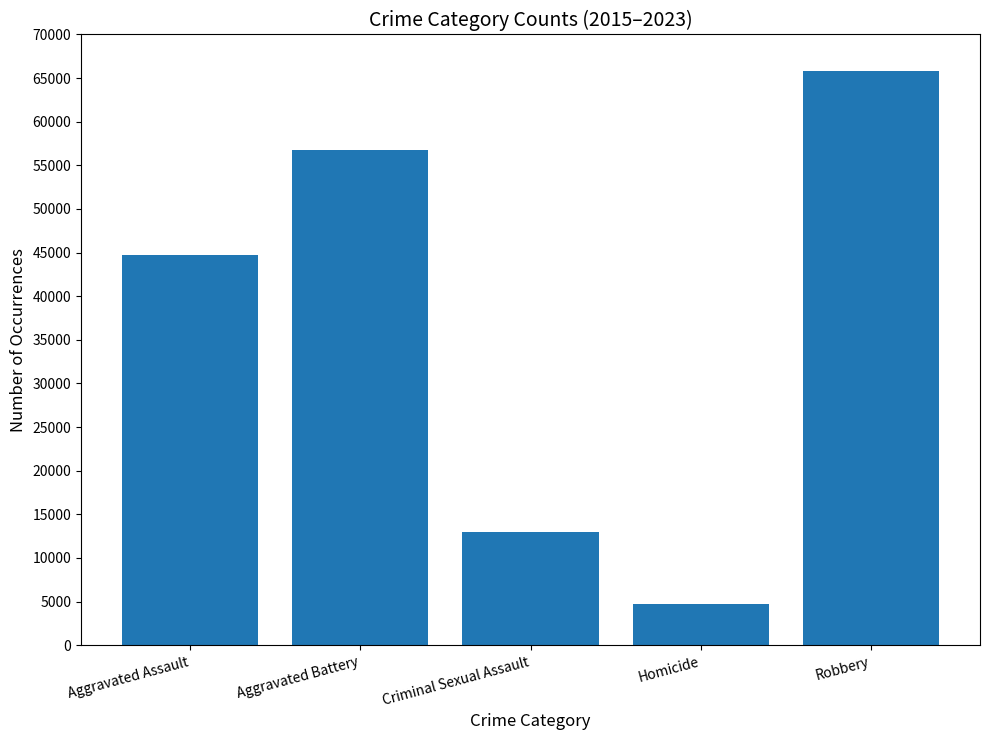

What is the value of the 1st bar from the left?

44682